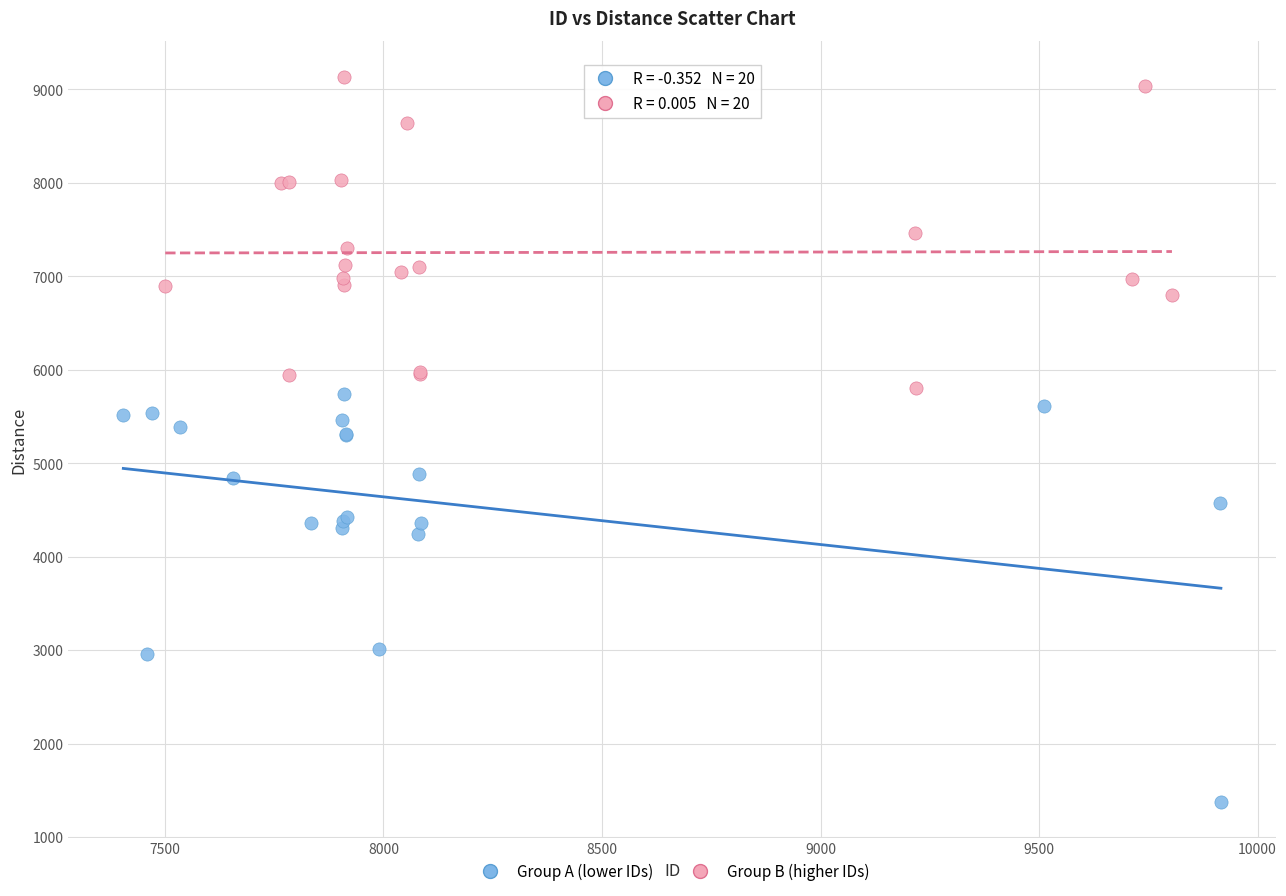

What are all the series names shown in the legend?

Group A (lower IDs), Group B (higher IDs)